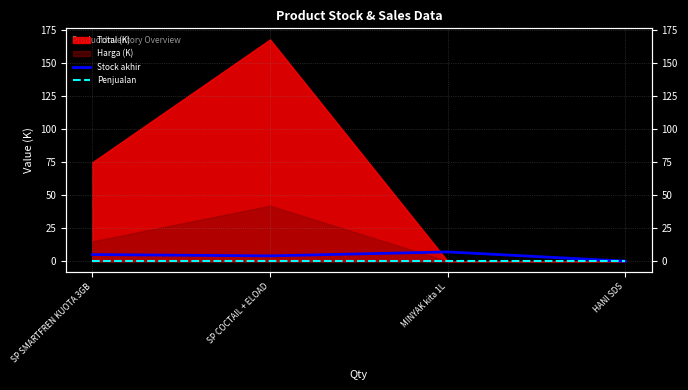

What is the label of the 1st point from the right?

HANI SDS